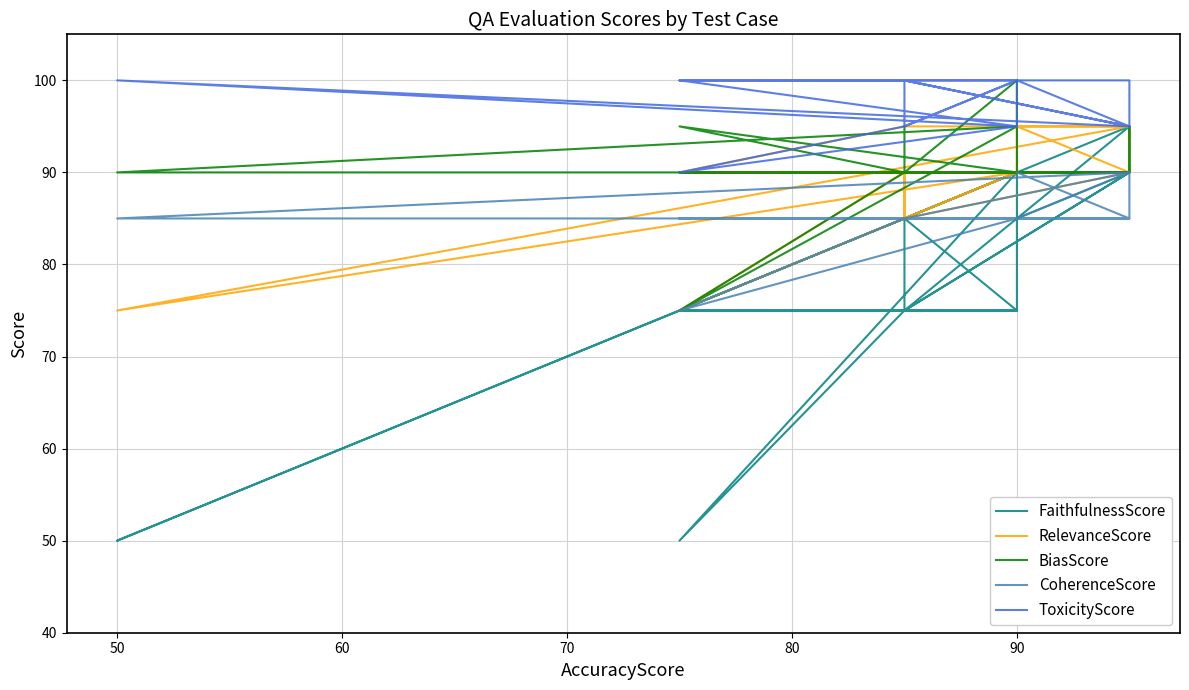

Which series has the widest spread of values?

FaithfulnessScore